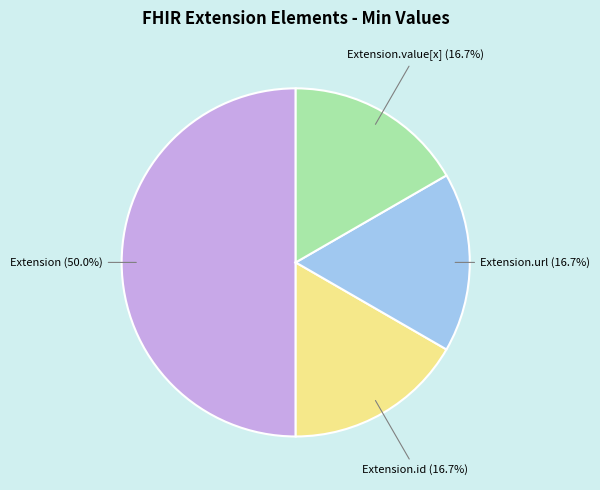

How many slices are in this pie chart?

4